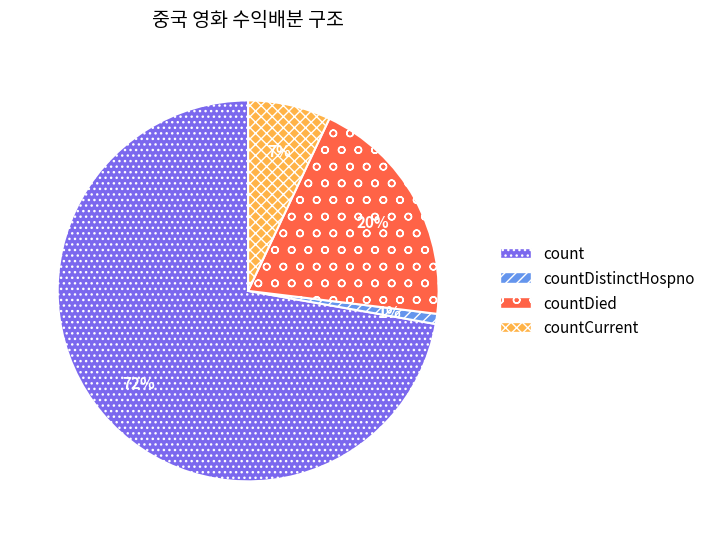

Is there any slice that represents more than half of the pie?

Yes